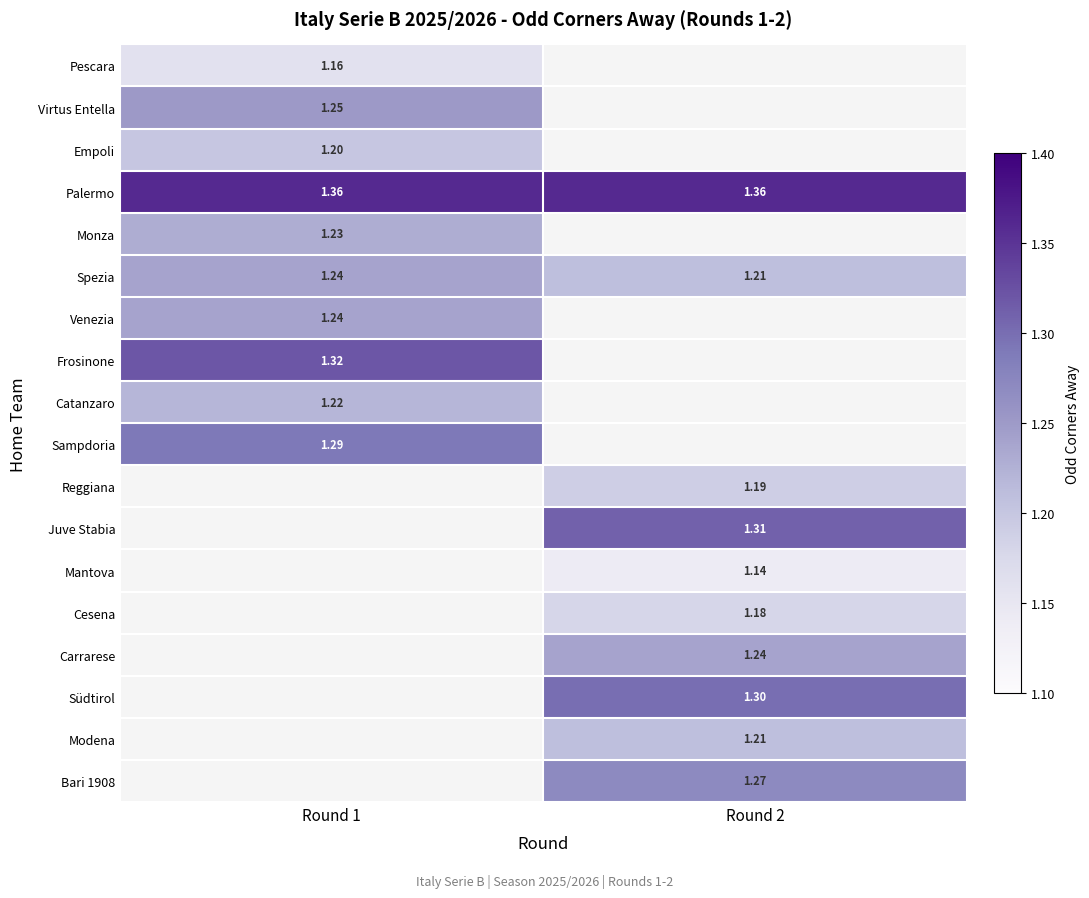

At how many categories does at least one series exceed 1?

2